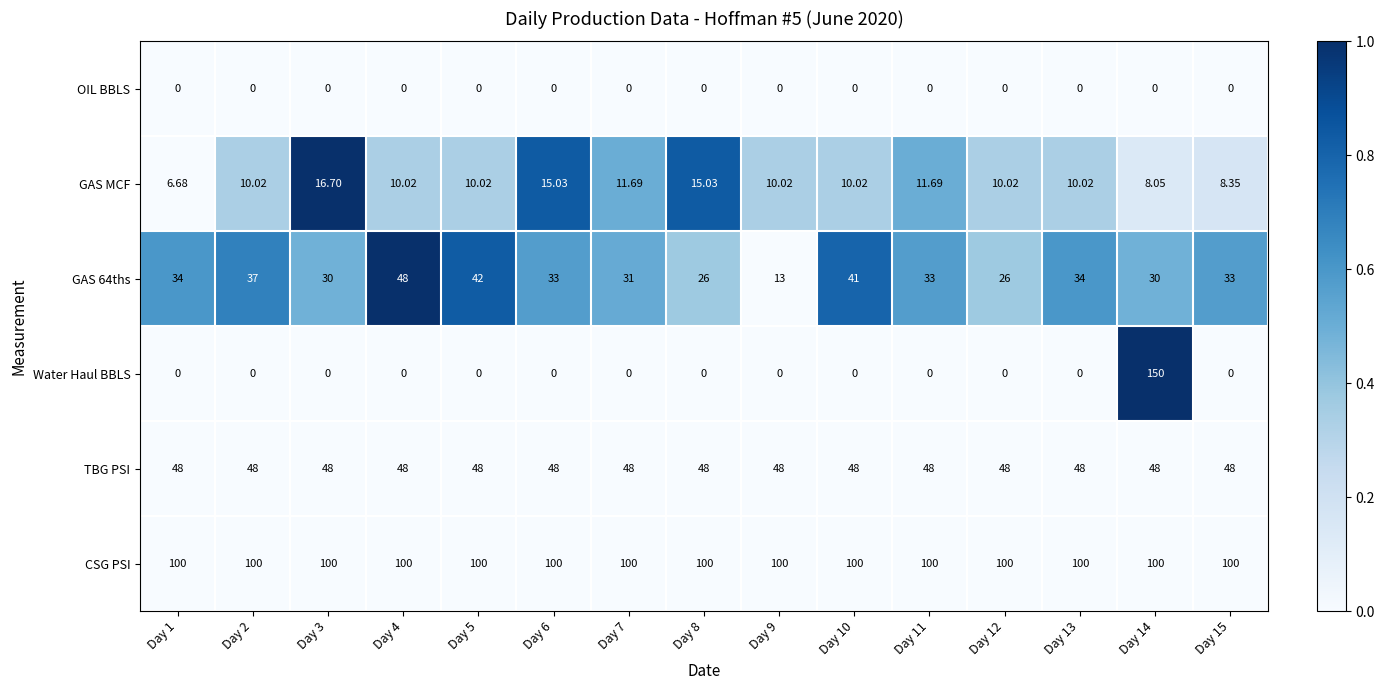

Is the value of OIL BBLS at Day 14 greater than the value of TBG PSI at Day 14?

No